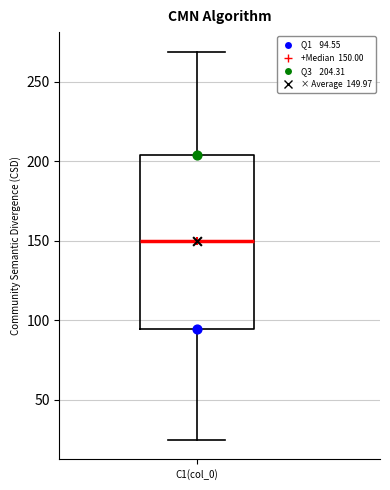

Read this box plot against the y-axis: the position of the median line, the range covered by the box, and the ends of both whiskers. The values are not printed on the chart, so give them approximately, as read against the axis.

median 150, box 95 to 205, whiskers 25 to 270